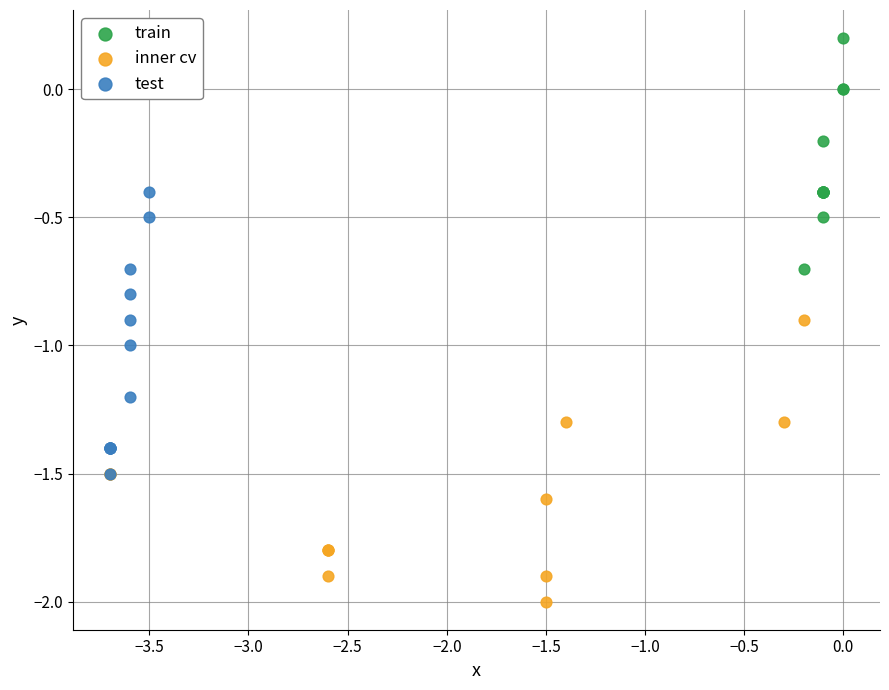

What are all the series names shown in the legend?

train, inner cv, test